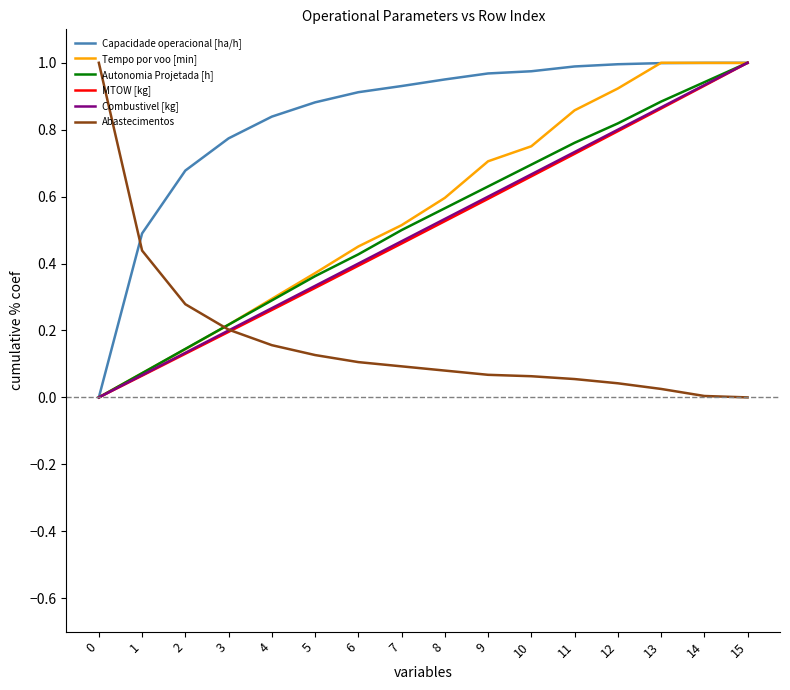

Is it true that Autonomia Projetada [h] equals 1.1 at 11?

False